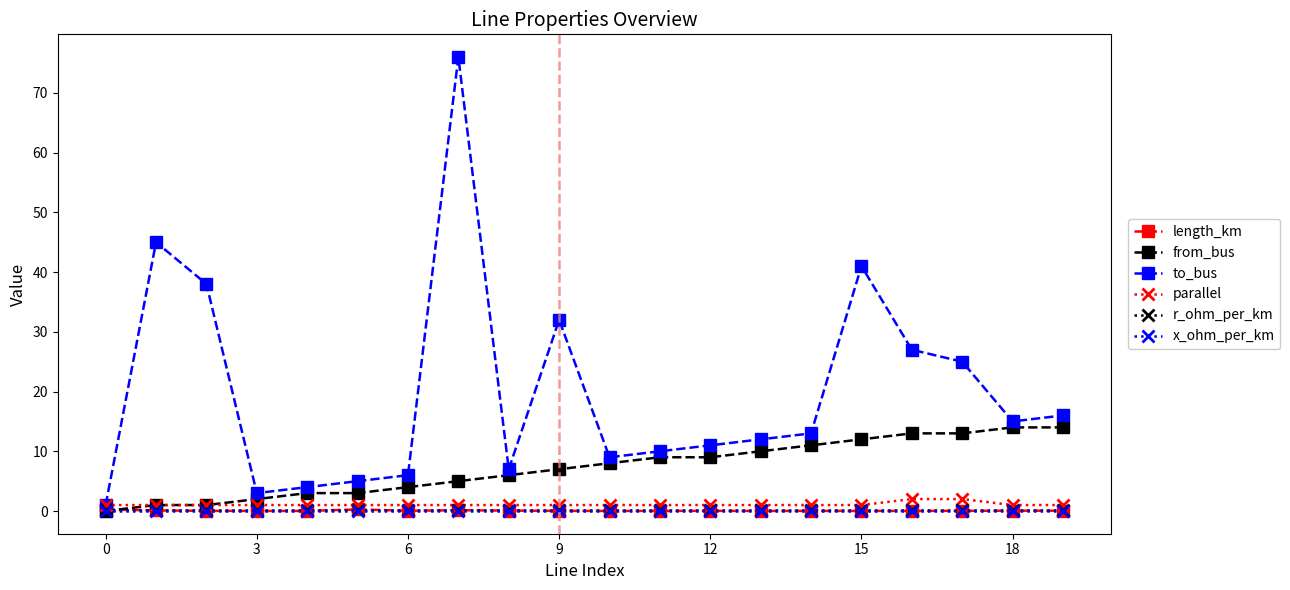

Which series has the widest spread of values?

to_bus